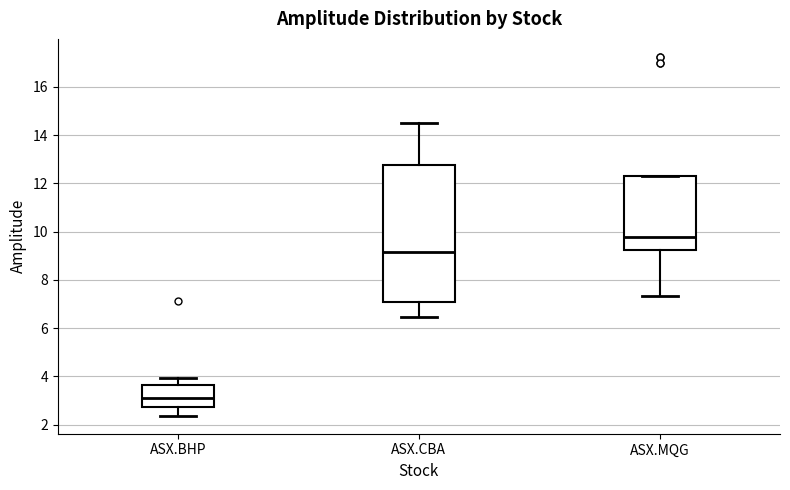

Which box has the highest median line?

ASX.MQG